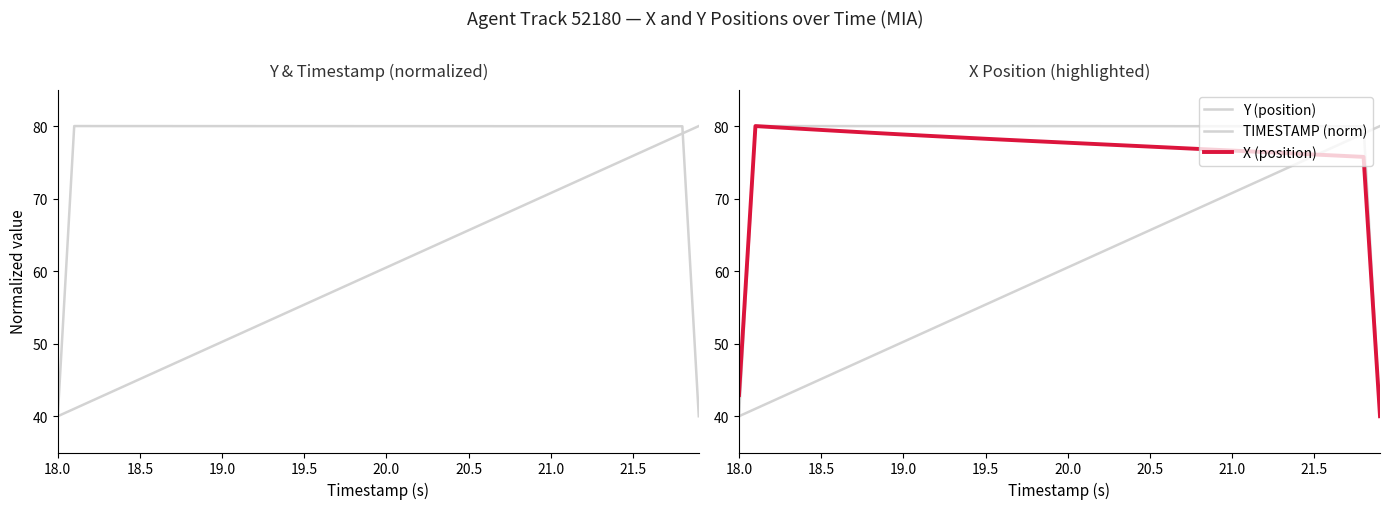

How many values in the TIMESTAMP (norm) series exceed 60?

20